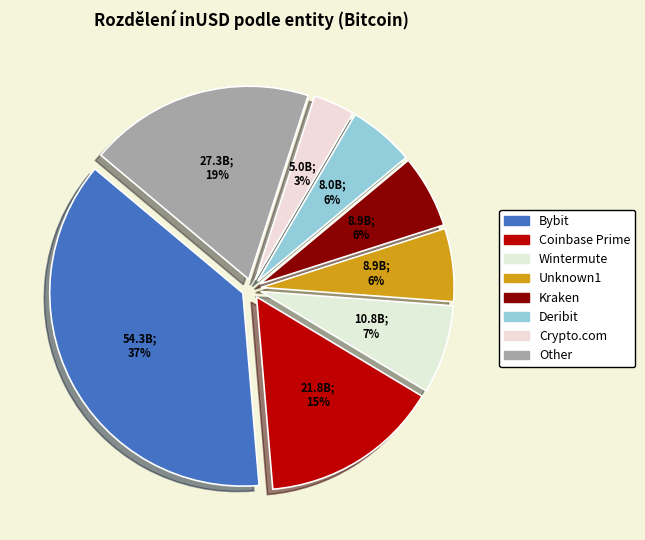

How many slices are in this pie chart?

8